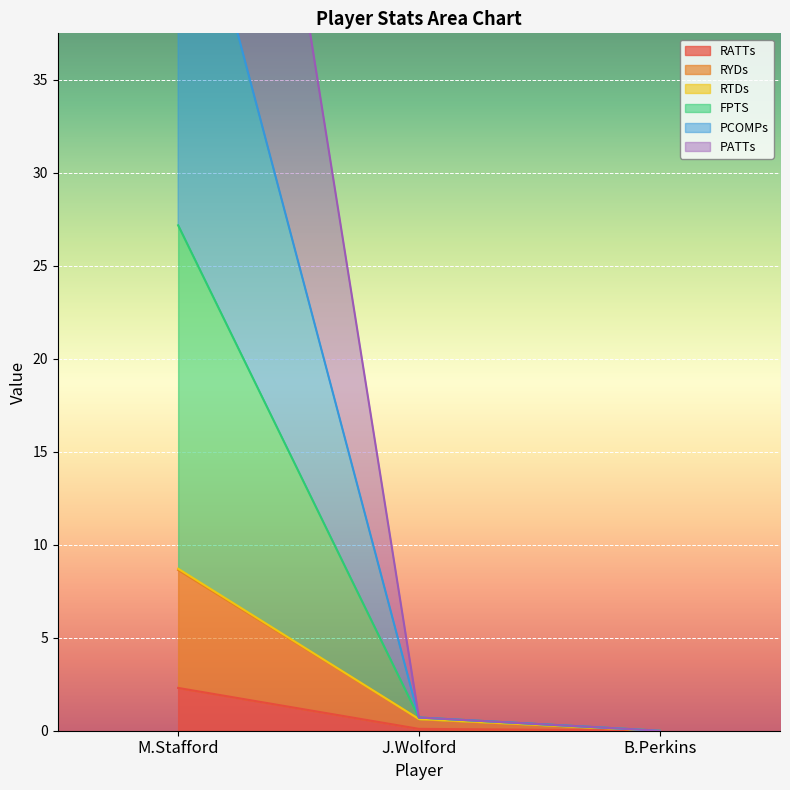

The value of RATTs at B.Perkins is 0.0. True or false?

True